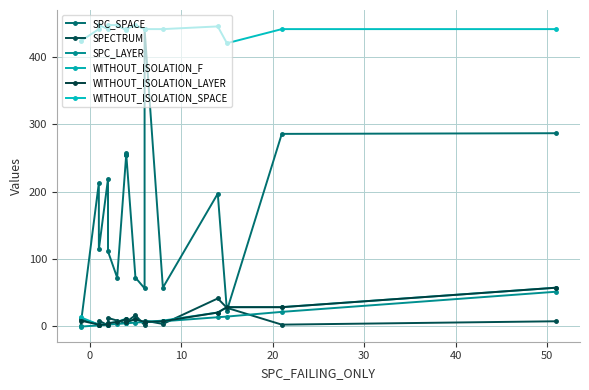

True or false: WITHOUT_ISOLATION_LAYER and SPC_LAYER cross at least once.

False